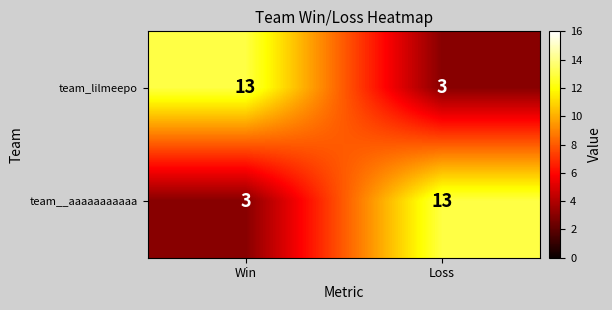

What is the total value across all series at Loss?

16